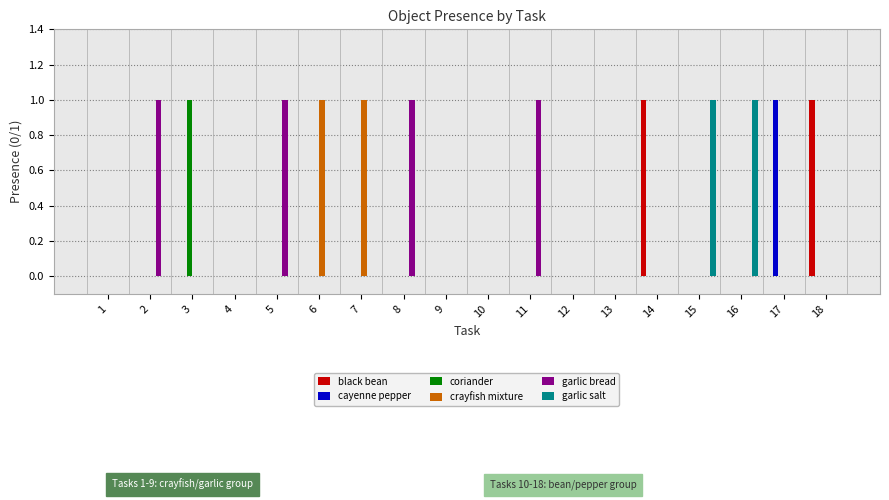

Count the crayfish mixture values in the range 0 to 1.

18